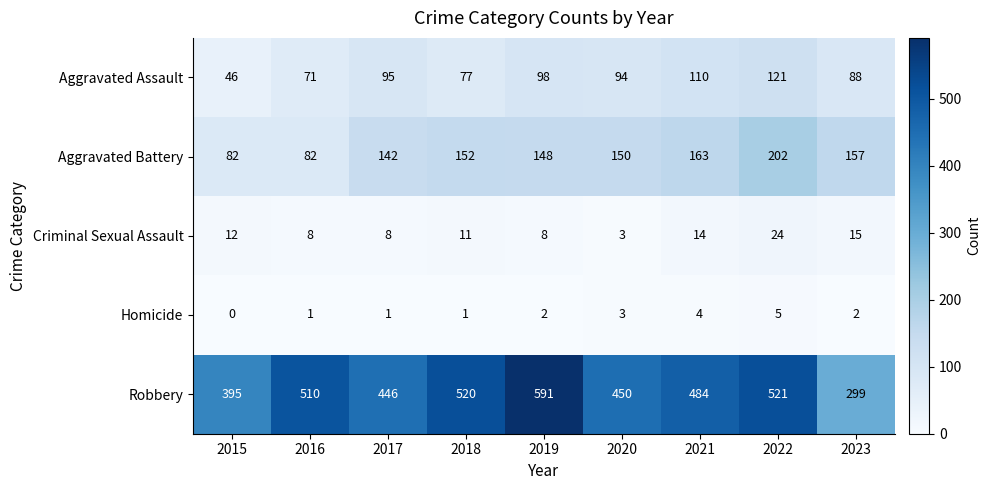

What value does the Robbery series have at 2022?

521